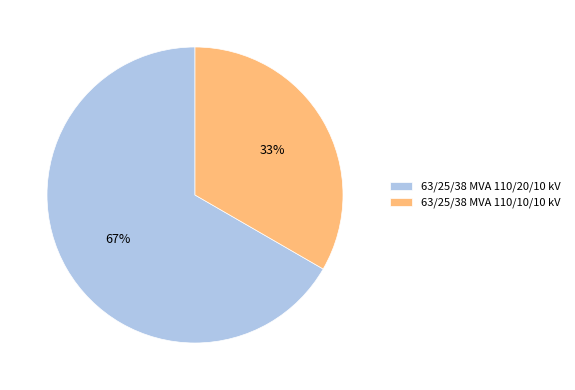

Is 63/25/38 MVA 110/10/10 kV the majority of the pie?

No